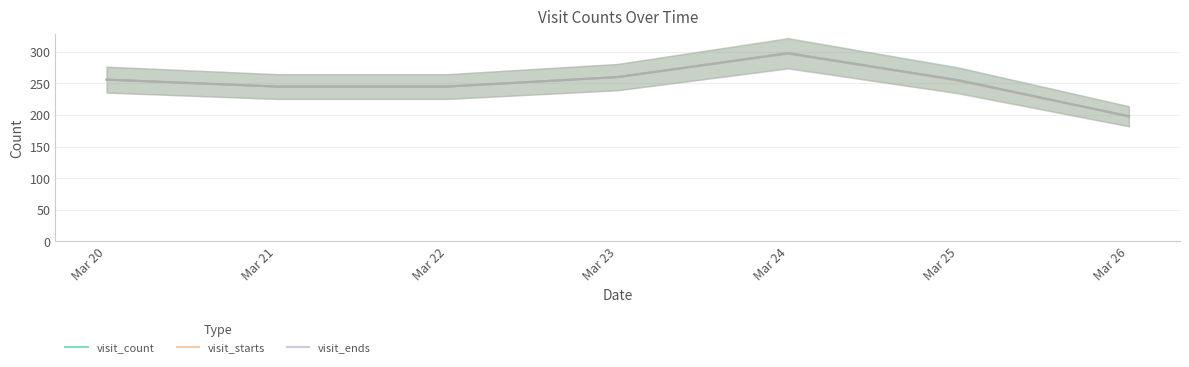

Reading left to right, transcribe all the data shown in this chart.

visit_count: 256	245	245	260	298	255	198
visit_starts: 256	245	245	260	298	254	198
visit_ends: 256	245	245	260	297	255	198